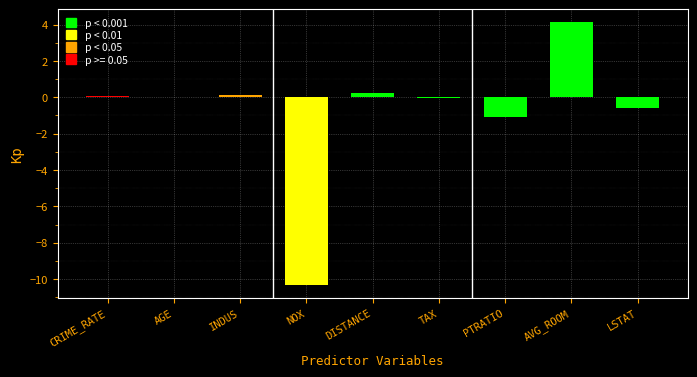

Is it true that the value at AVG_ROOM is 1.3?

False